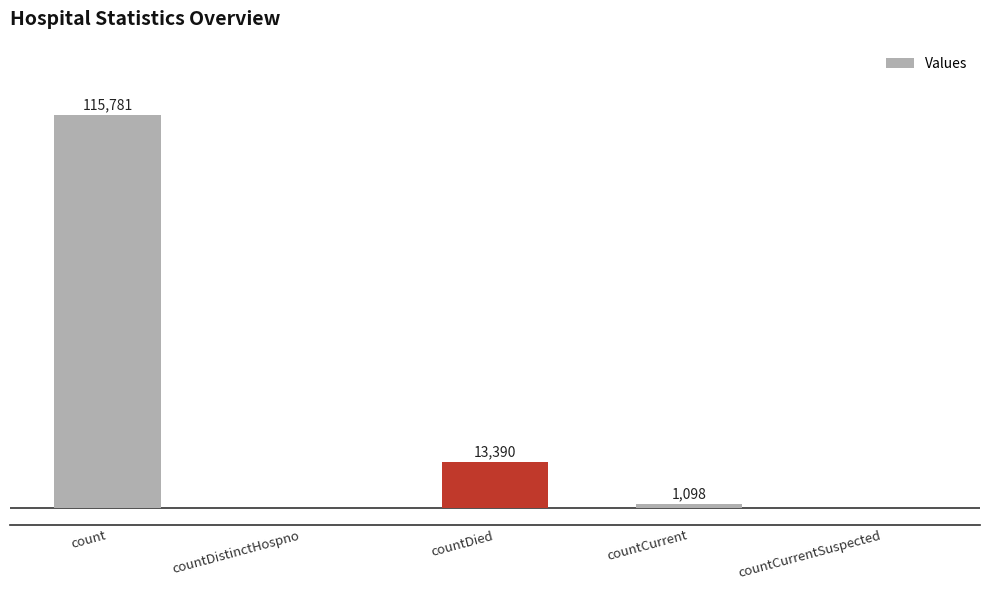

At which label is the value closest to 57890?

countDied